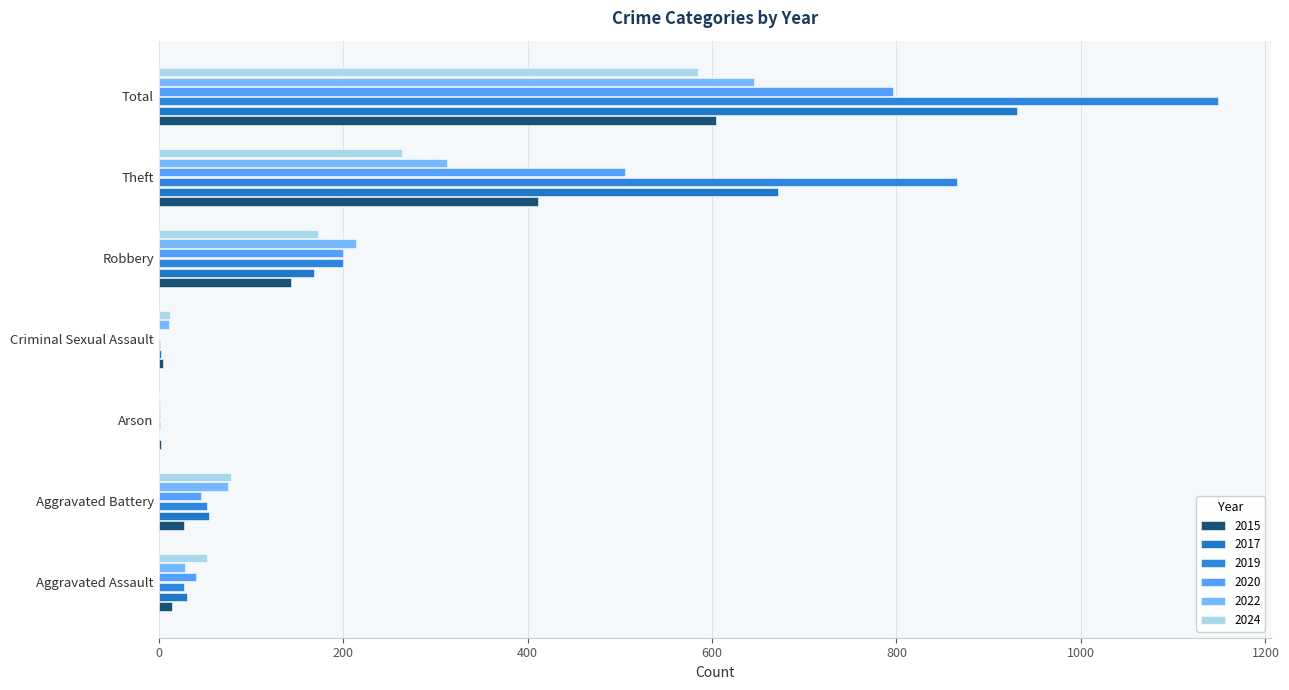

What is the average value of the 2020 series?

227